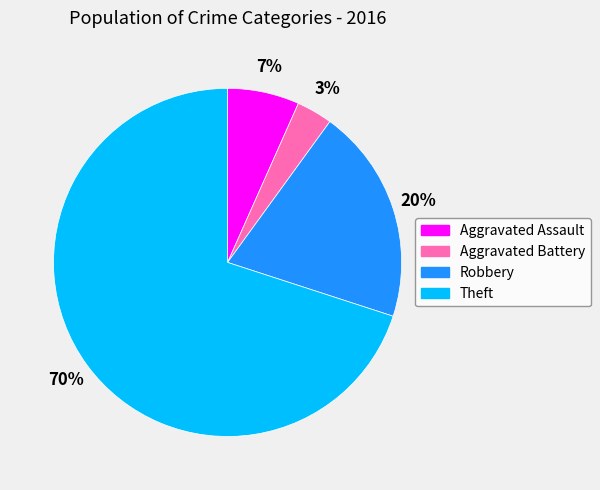

To the nearest percent, what is the average slice percentage?

25%